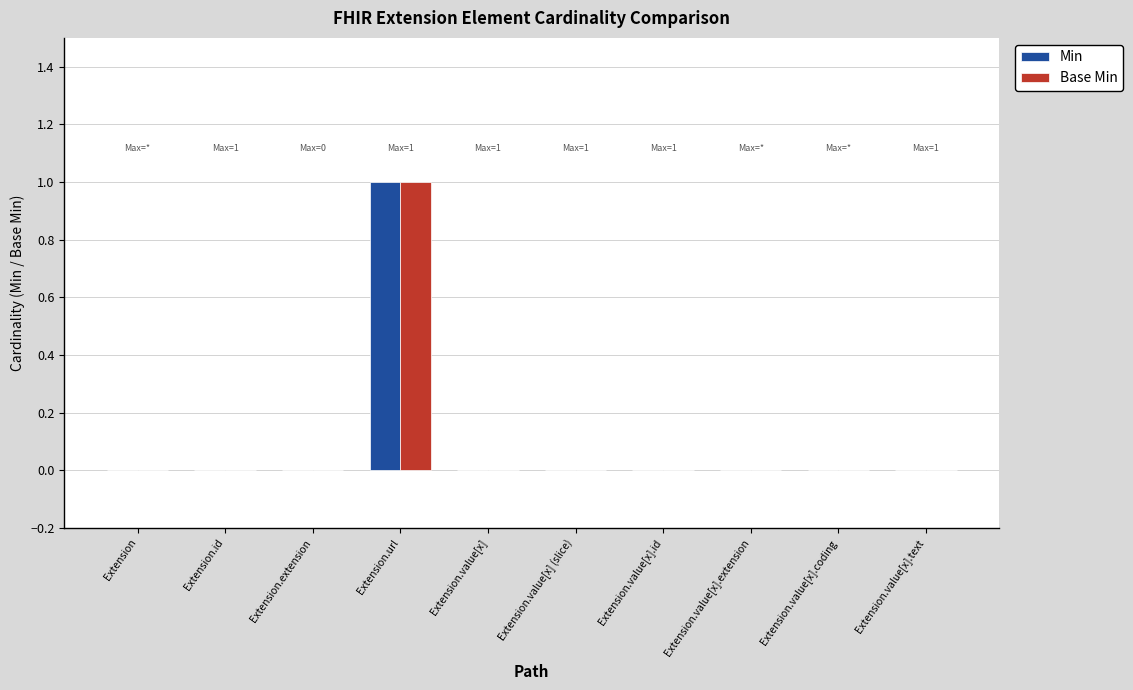

Which category has the highest value across all series?

Extension.url